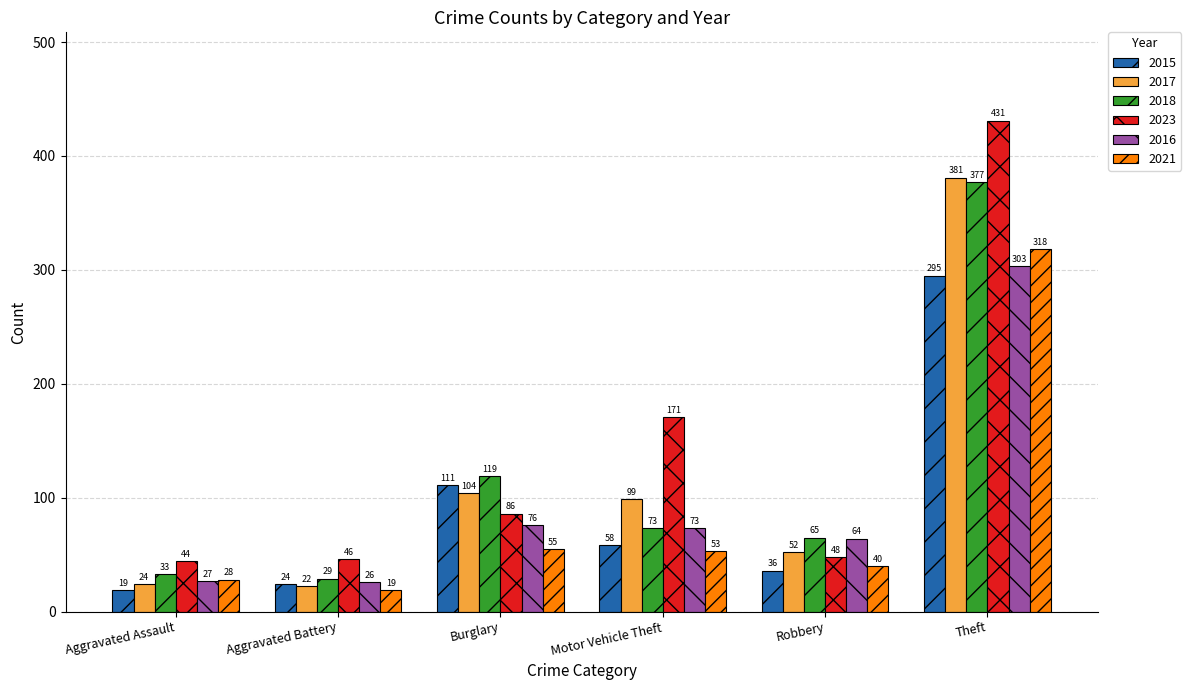

How many values in the 2016 series are below 73?

3